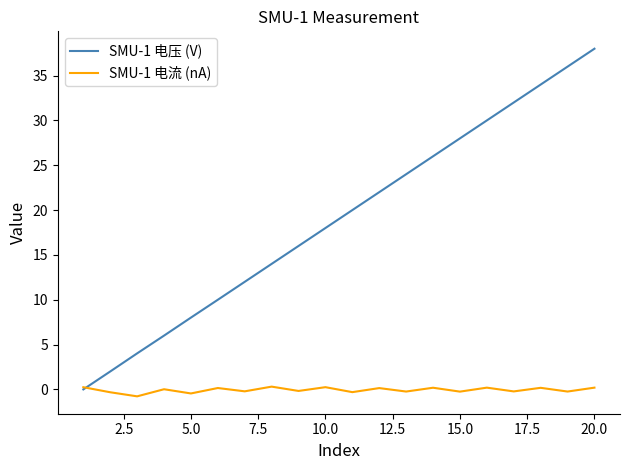

How many times do SMU-1 电压 (V) and SMU-1 电流 (nA) cross each other?

1